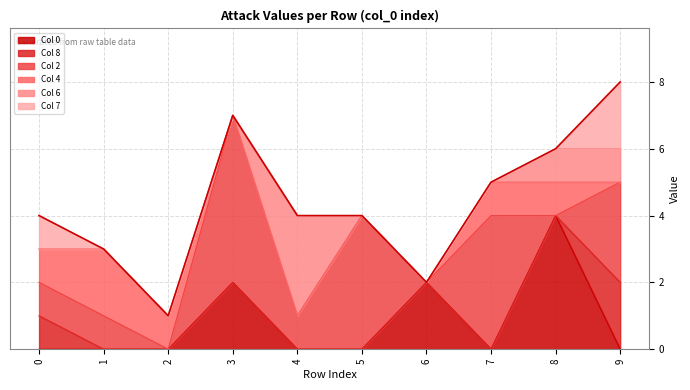

What is the difference between the 4 values at 1 and 5?

2